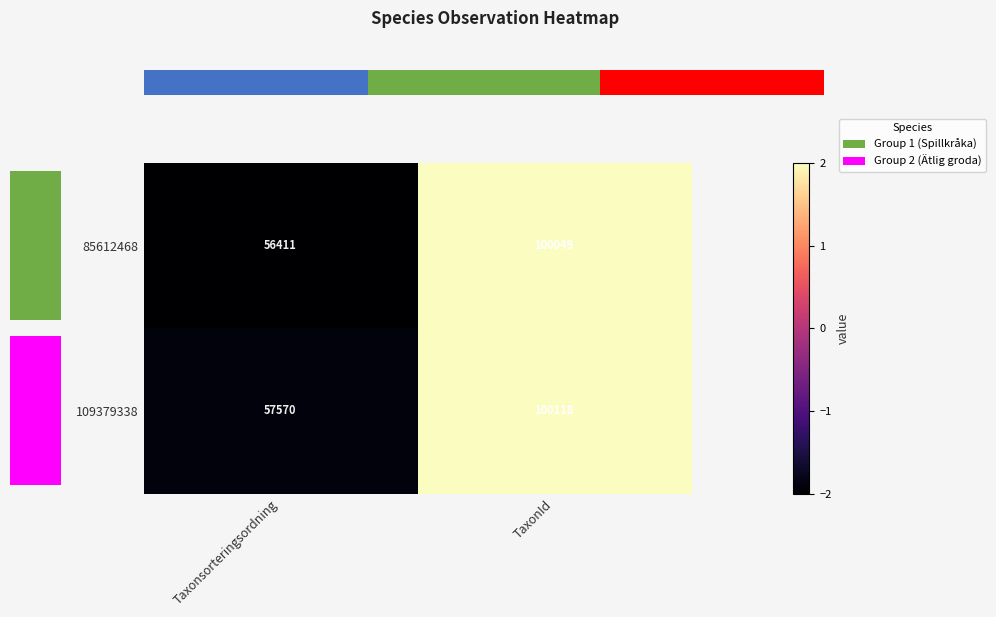

How many data points in 85612468 are less than 100049?

1